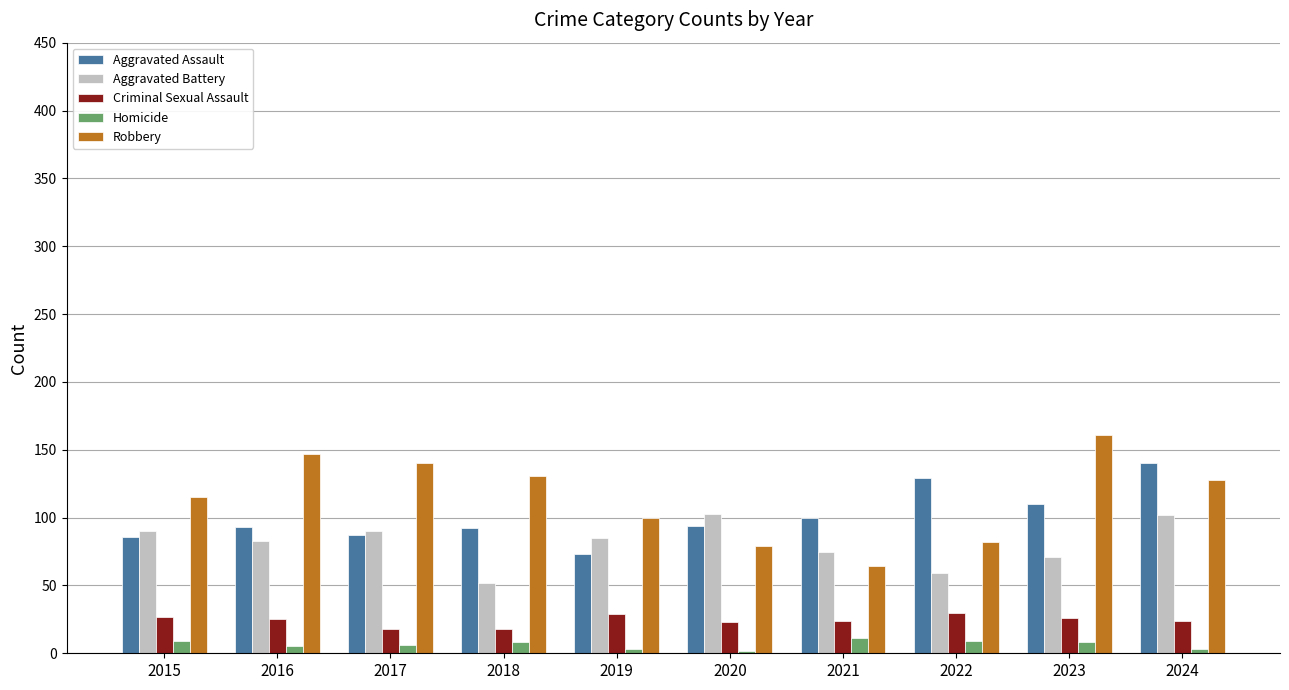

What is the value of the Aggravated Battery bar at the 4th from the left?

52